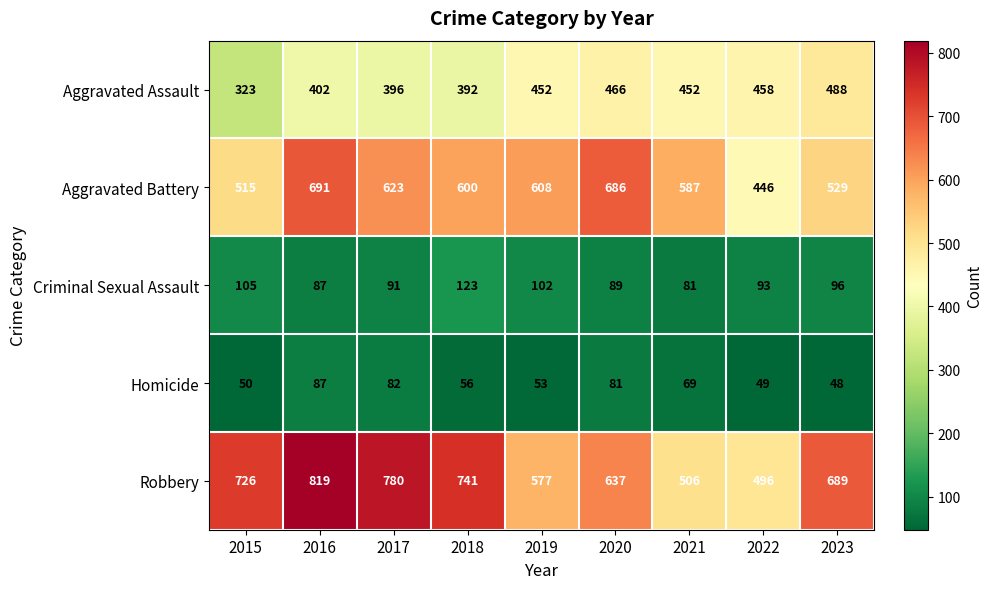

Which series has the largest total across all categories?

Robbery